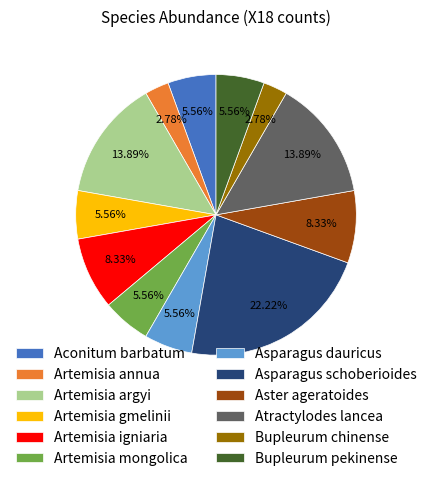

To the nearest percent, what is the difference between the Artemisia argyi and Aster ageratoides slice percentages?

6%